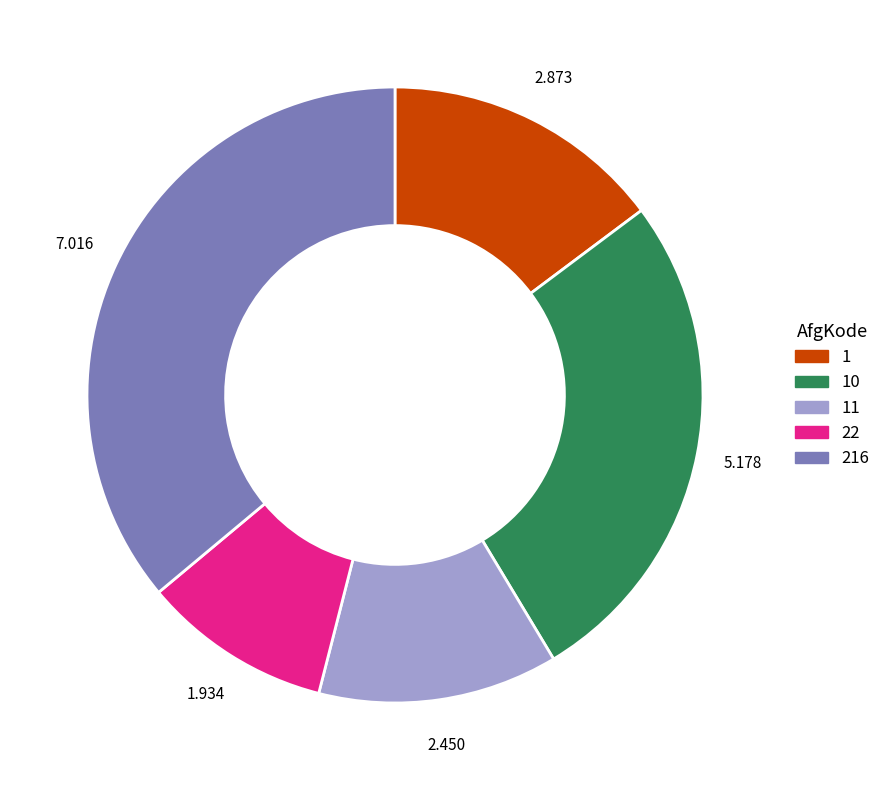

Which slice is the smallest?

22